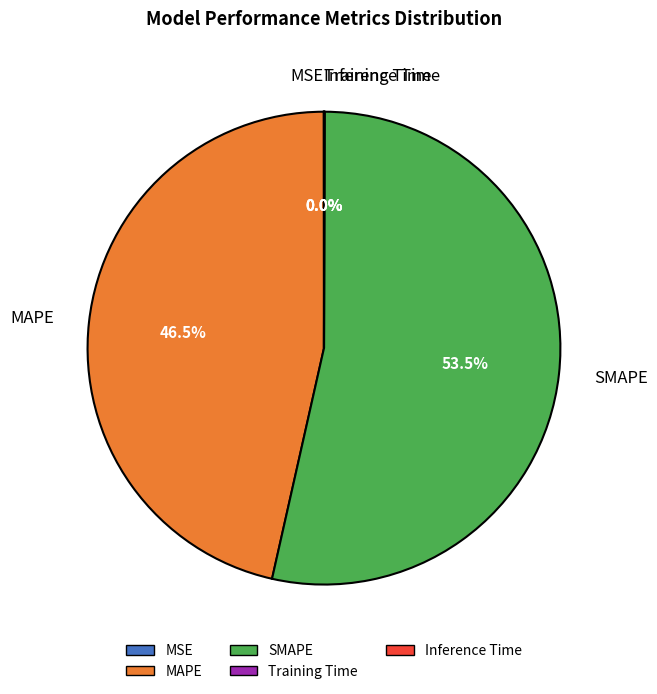

To the nearest percent, what is the average slice percentage?

20%